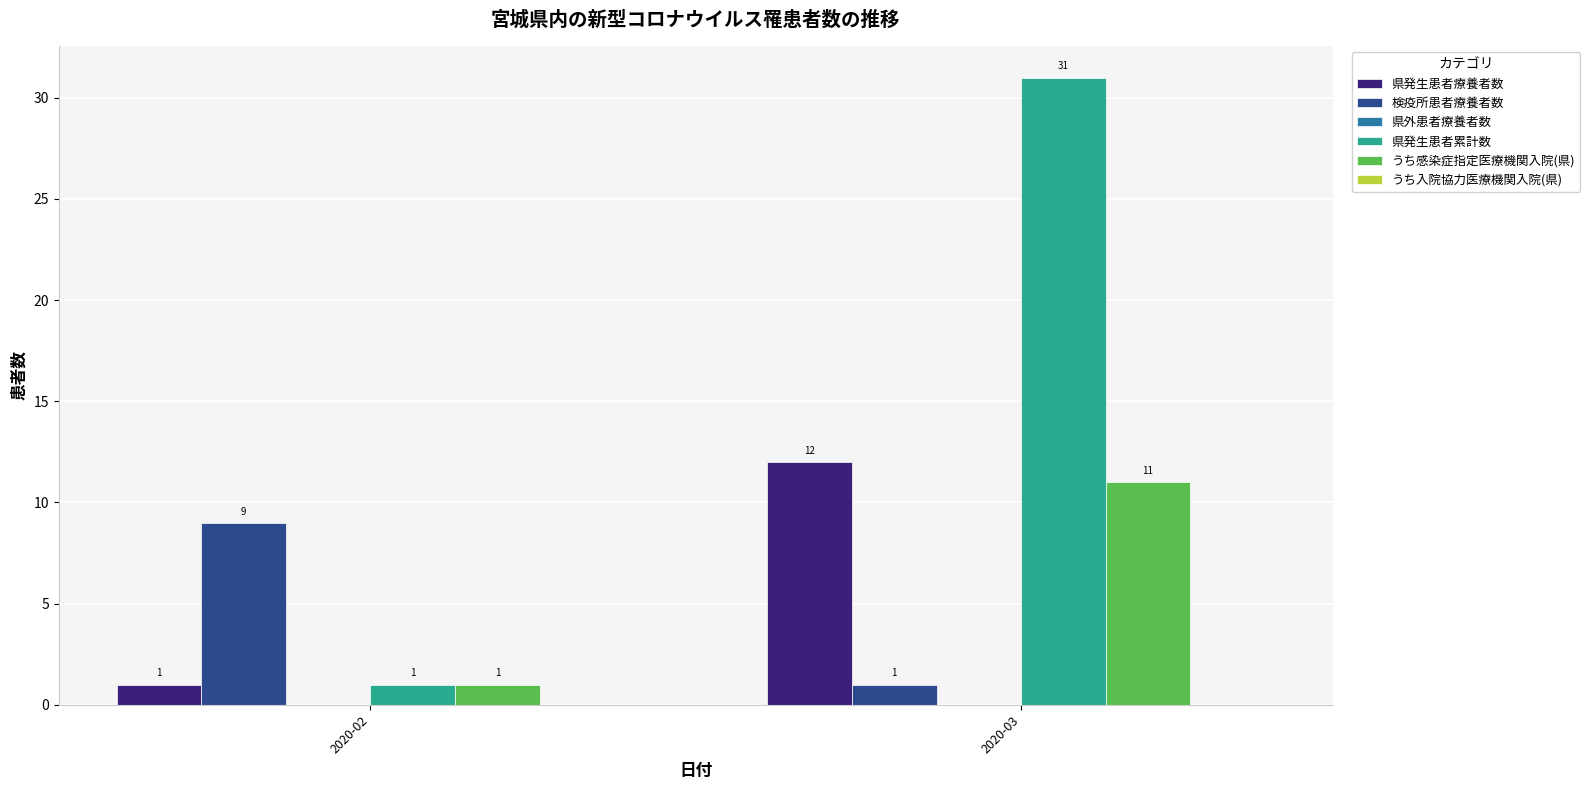

Read the 県発生患者療養者数 value at 2020-03.

12